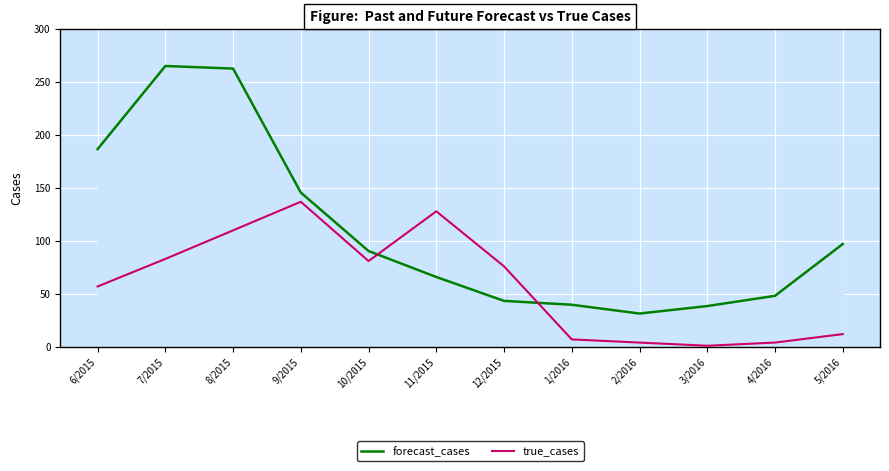

What position from the right is 11/2015?

7